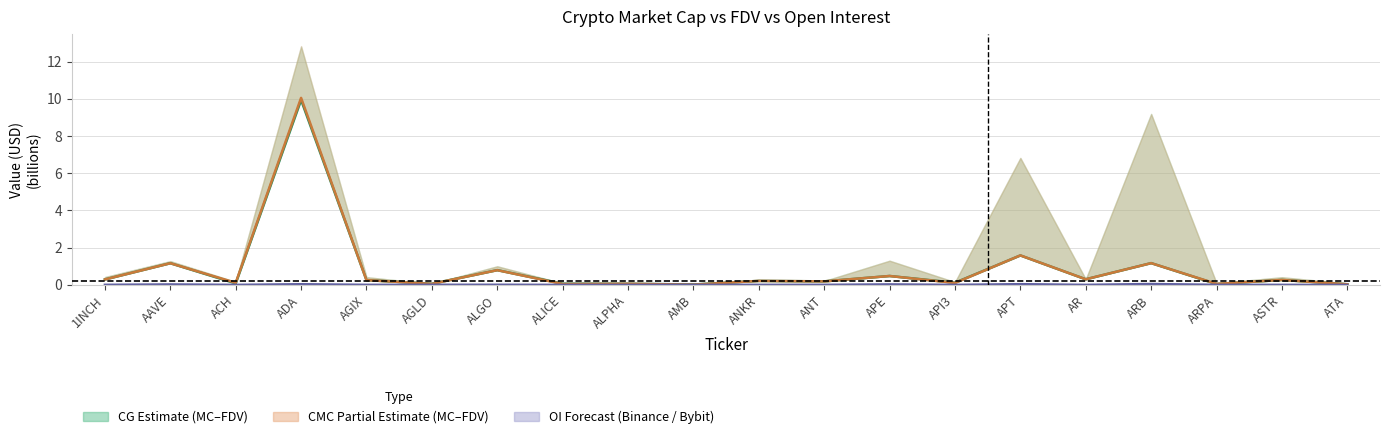

True or false: CMC MarketCap and OI center intersect in this chart.

False